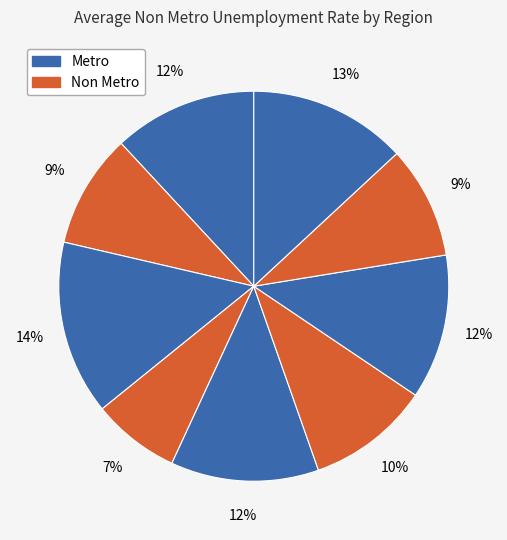

Count the number of slices in the pie.

9